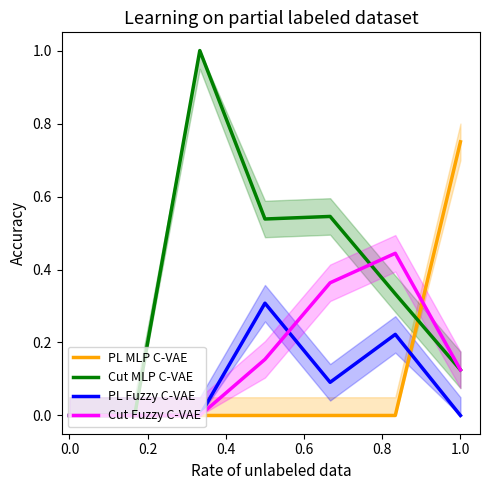

Is it true that Cut MLP C-VAE equals 0.2 at 1.0?

False